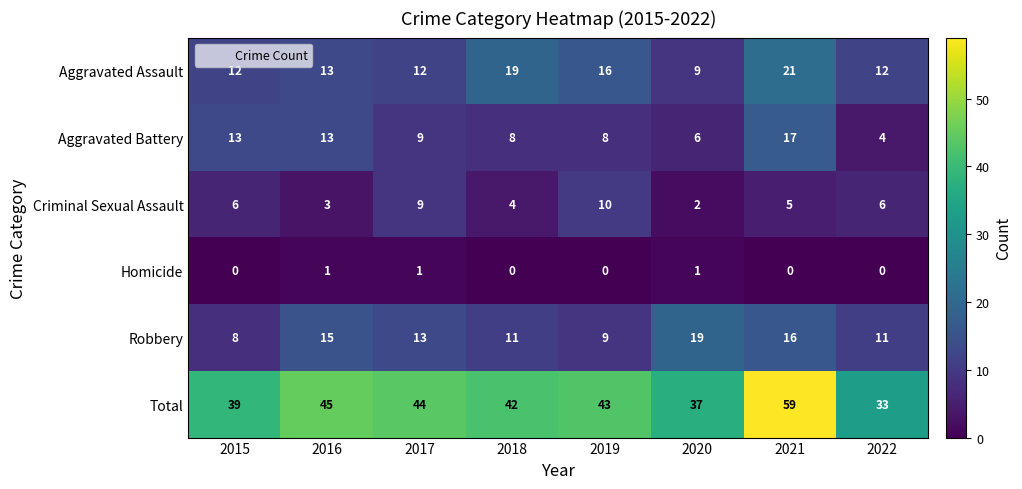

Rank the series at 2019 from highest to lowest value.

Total, Aggravated Assault, Criminal Sexual Assault, Robbery, Aggravated Battery, Homicide